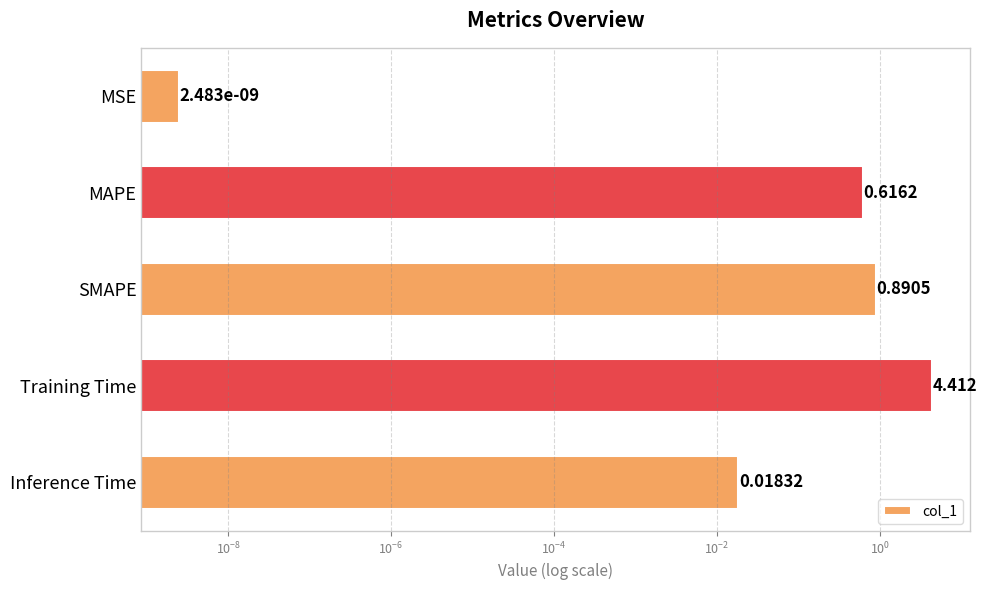

Reading right to left, list all the values displayed in this chart.

0.0	4.4	0.9	0.6	0.0